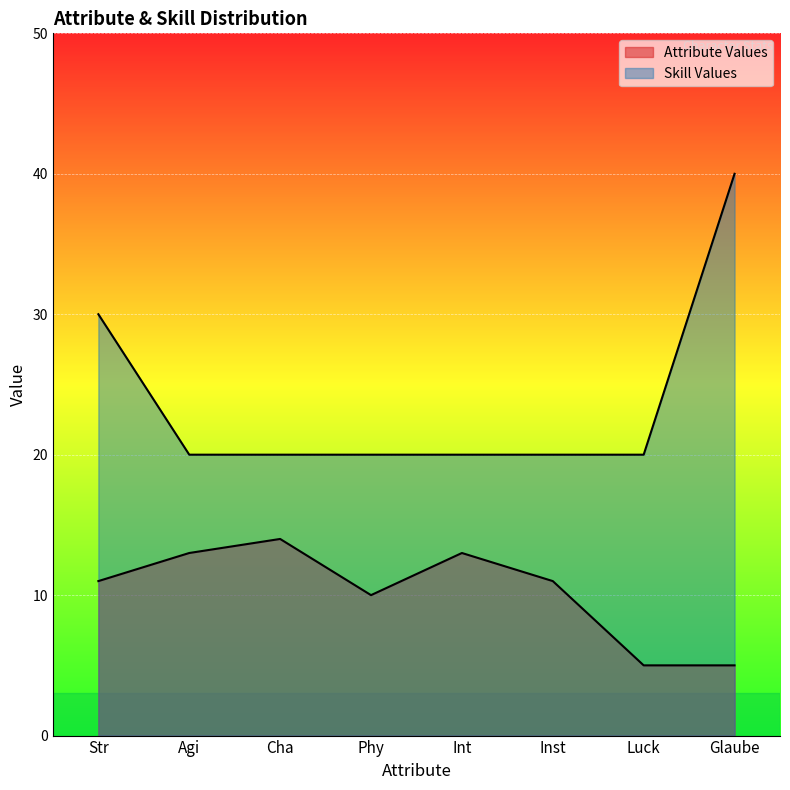

At which label is Skill Values closest to 30?

Str